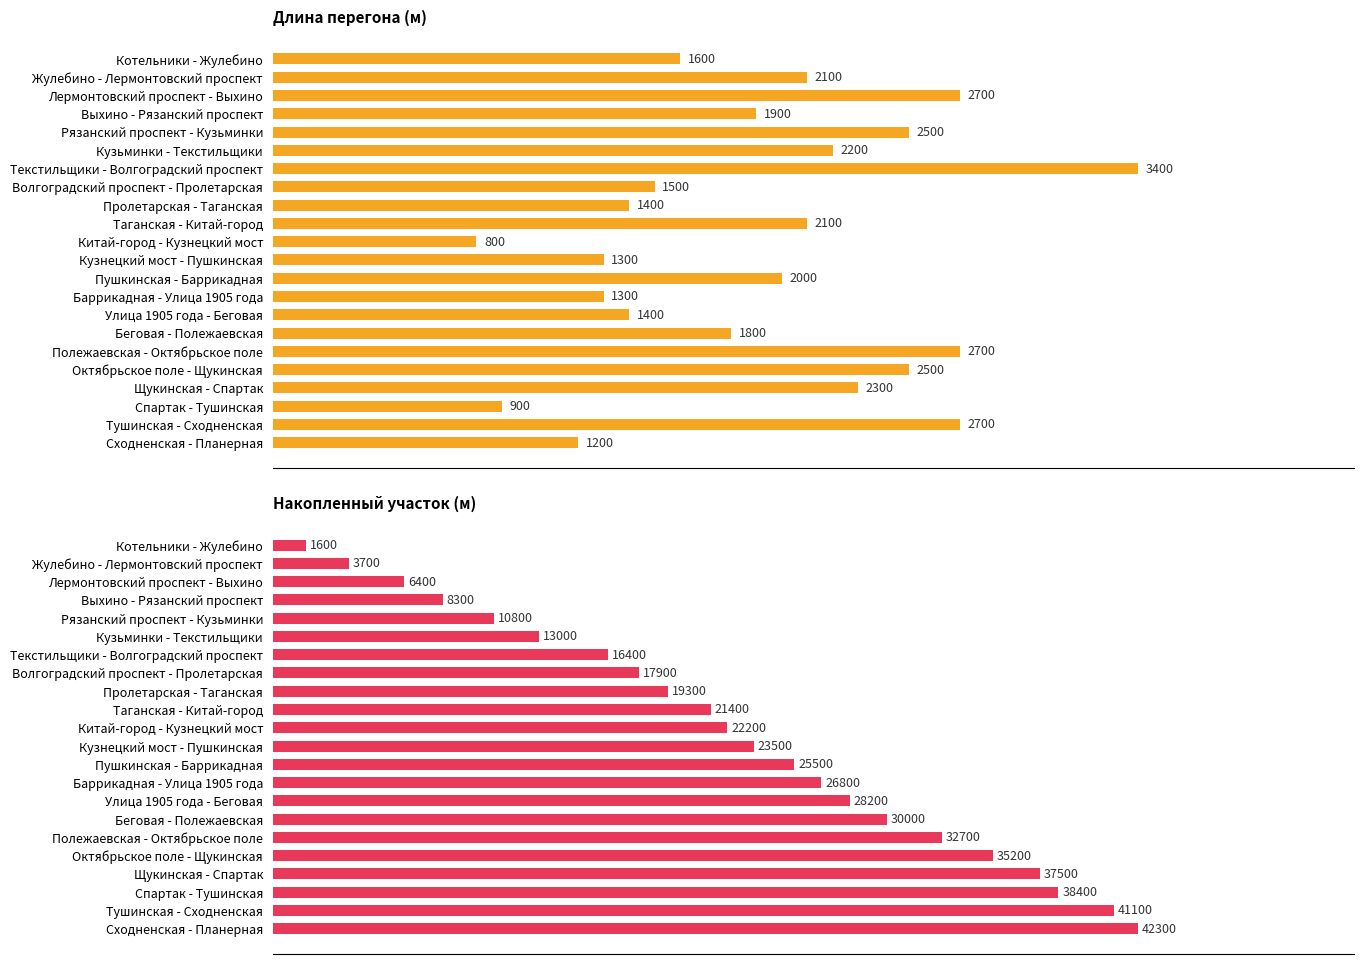

Is it true that Длина equals 1300 at Баррикадная - Улица 1905 года?

True